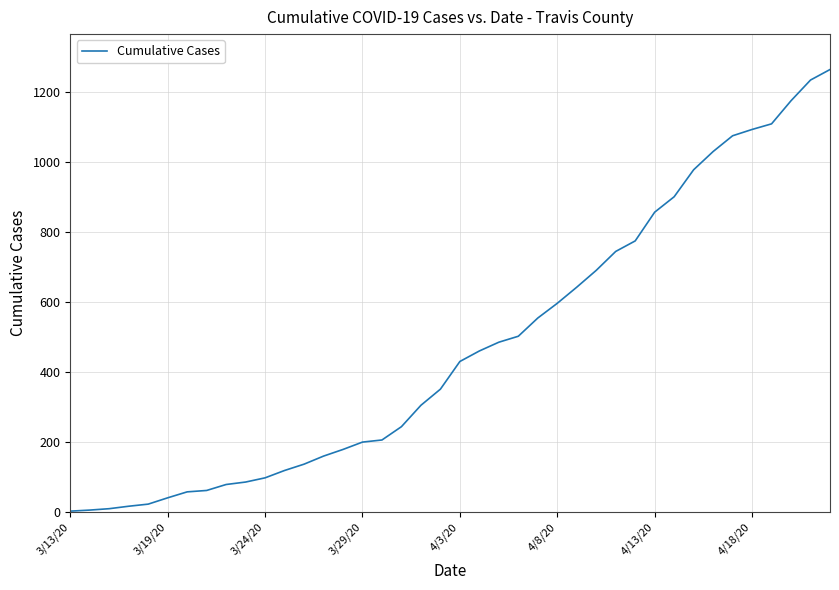

How many lines are shown in the chart?

1